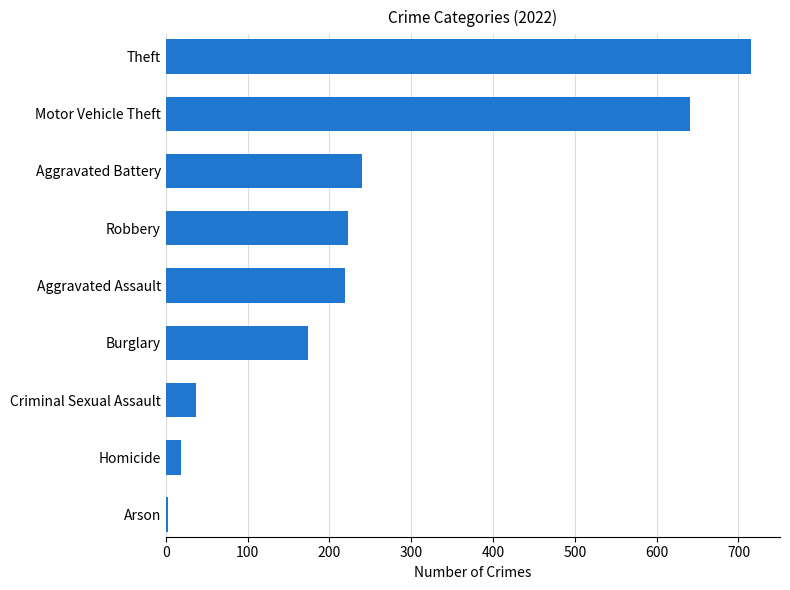

The chart shows a value of 245 at Burglary. True or false?

False